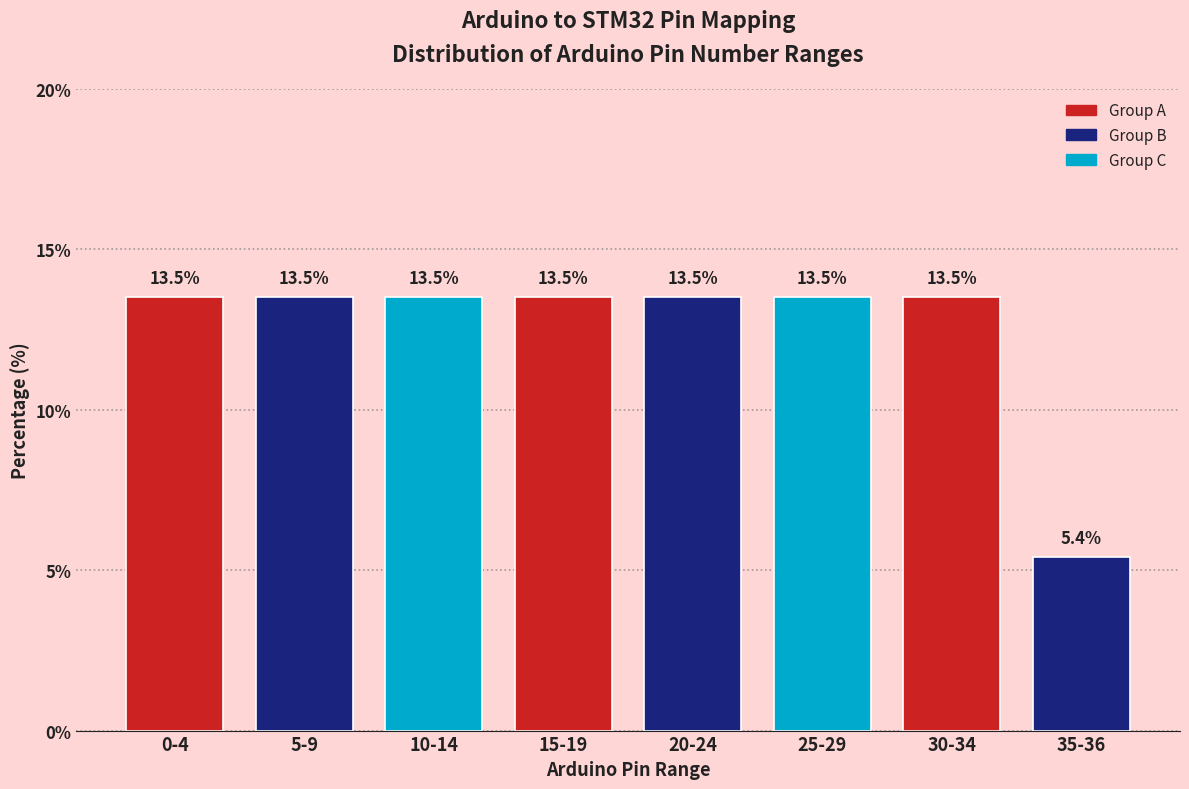

Reading right to left, list all the values displayed in this chart.

5.4	13.5	13.5	13.5	13.5	13.5	13.5	13.5